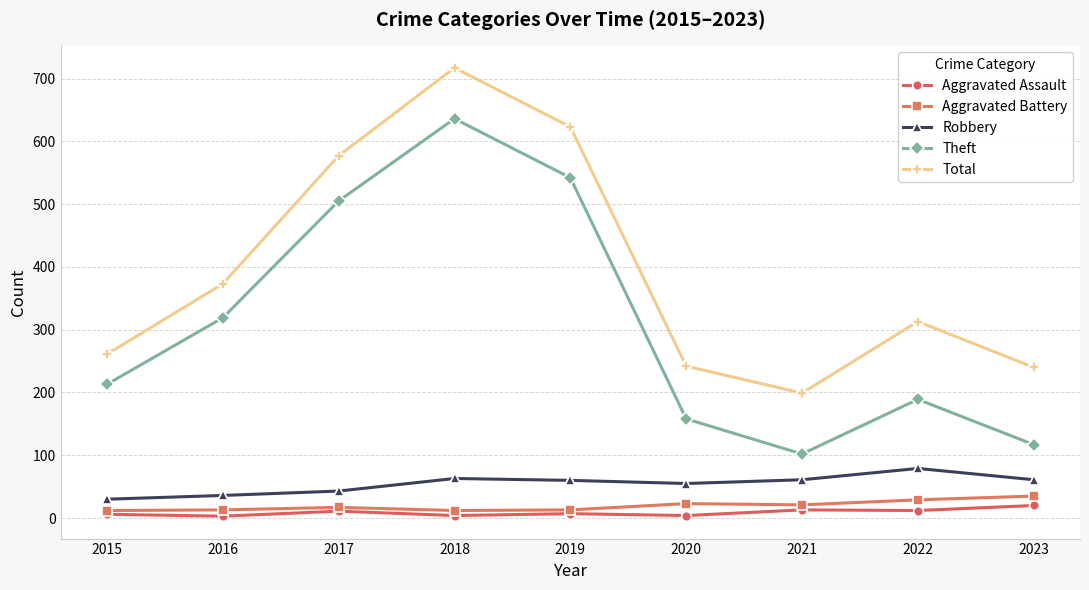

What is the value of the Total point at the 8th from the left?

313